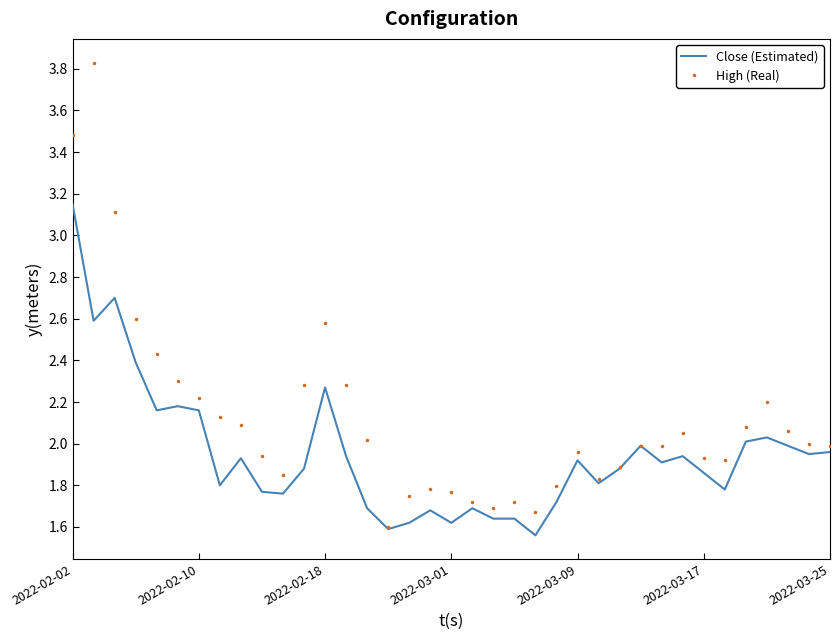

List the series in order of their overall mean, highest first.

High (Real), Close (Estimated)